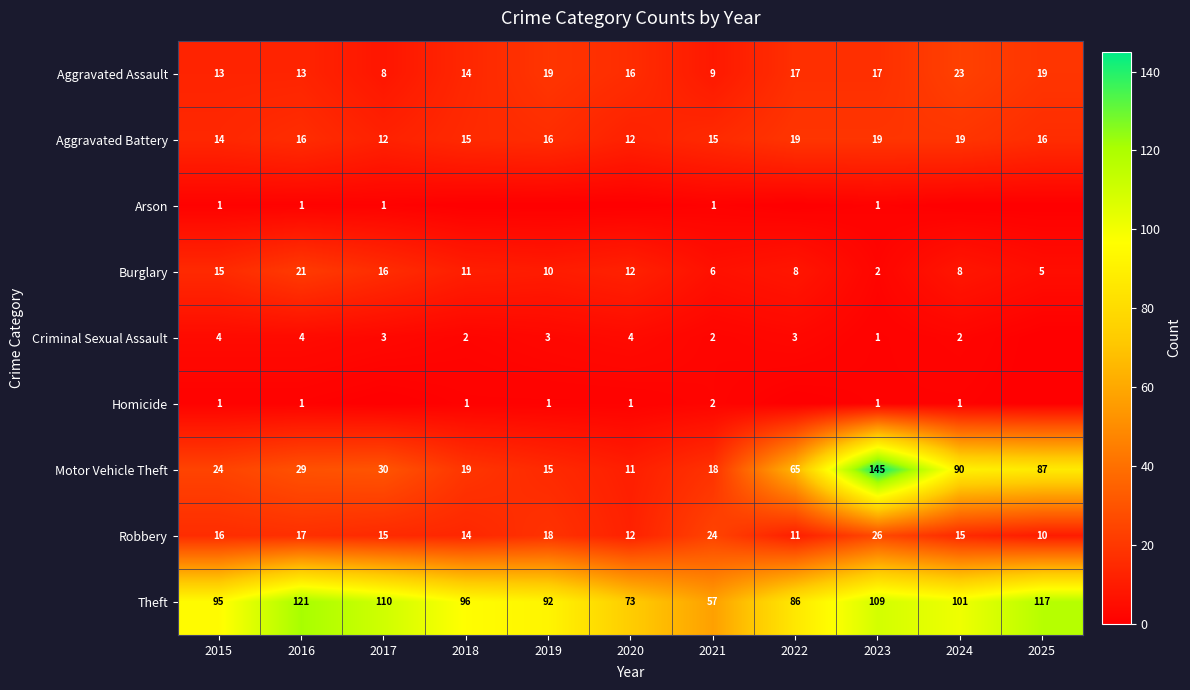

What is the highest value of the Burglary series?

21